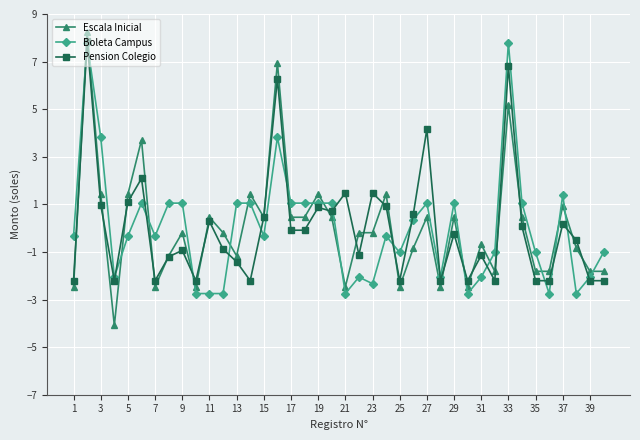

What is the minimum value shown in the chart?

-4.1